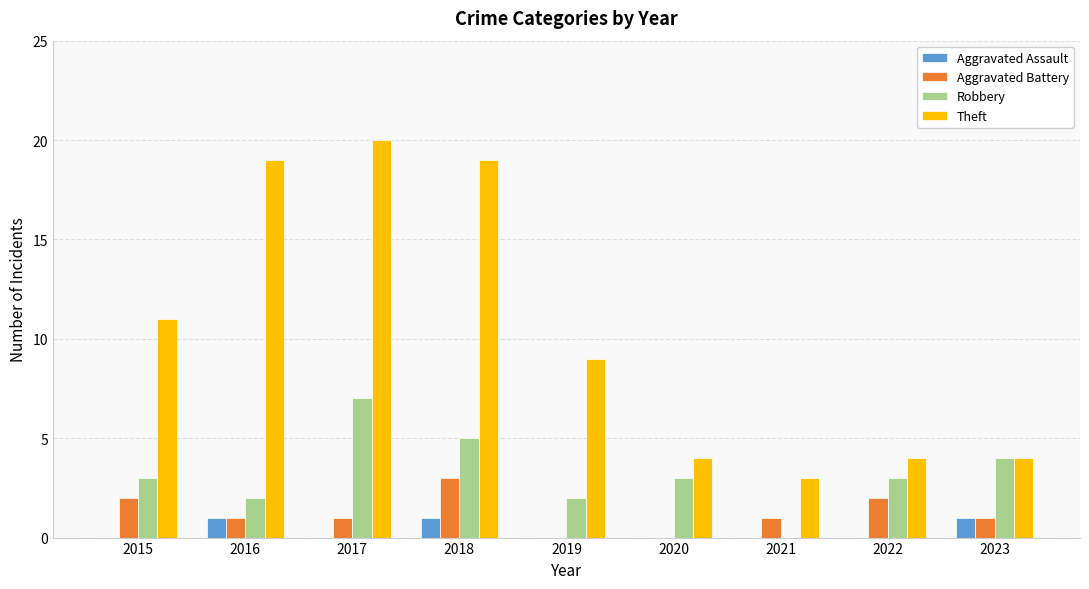

True or false: Aggravated Battery has a value of 0 at 2019.

True